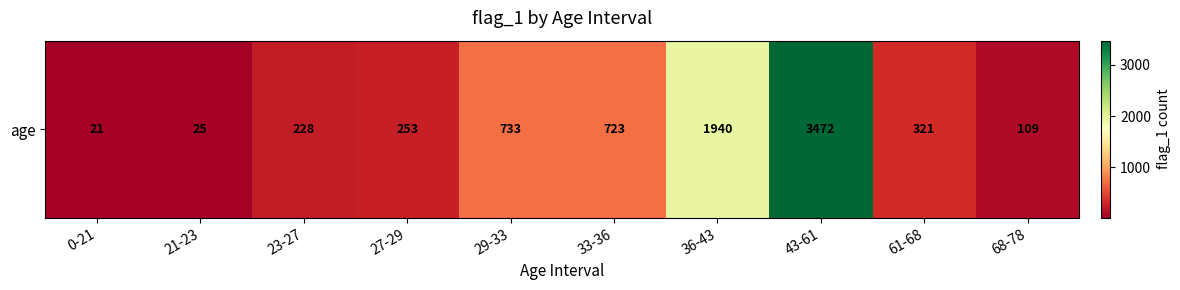

Is it true that the value at 33-36 is 1272?

False